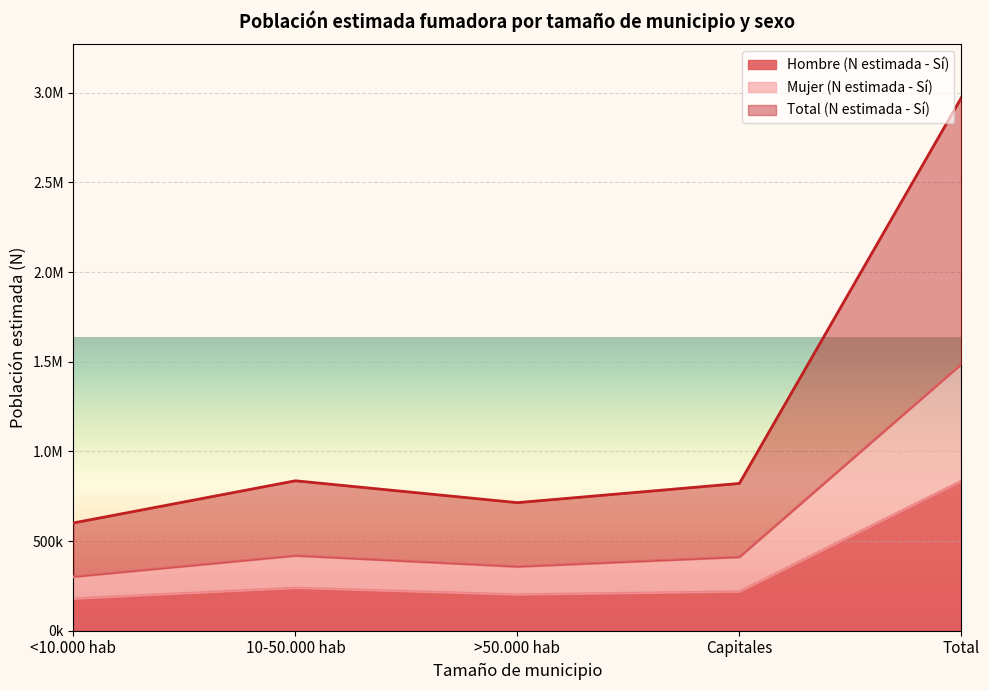

True or false: Hombre (N estimada - Sí) and Mujer (N estimada - Sí) intersect in this chart.

False